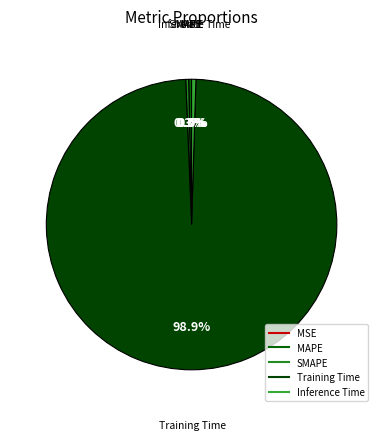

Which slice is the smallest?

MSE